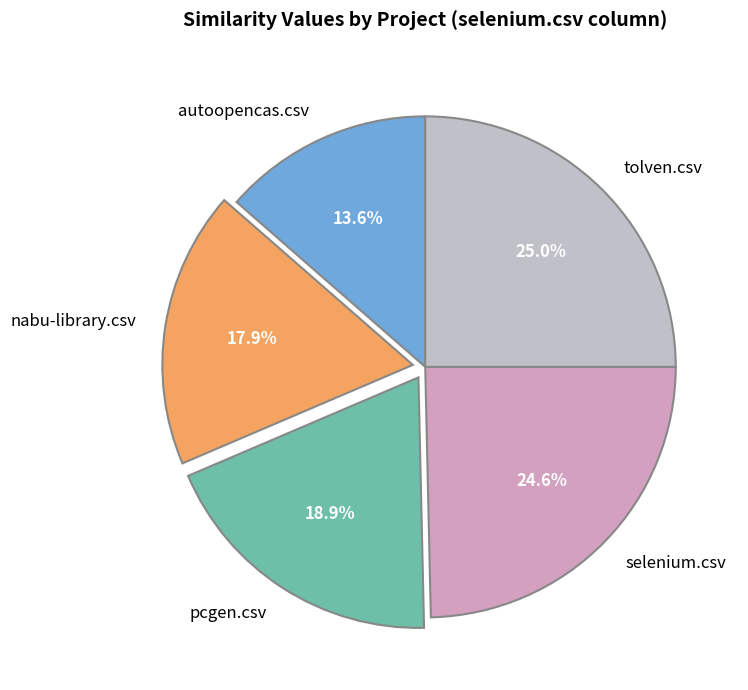

To the nearest percent, what is the difference between the nabu-library.csv and autoopencas.csv slice percentages?

4%